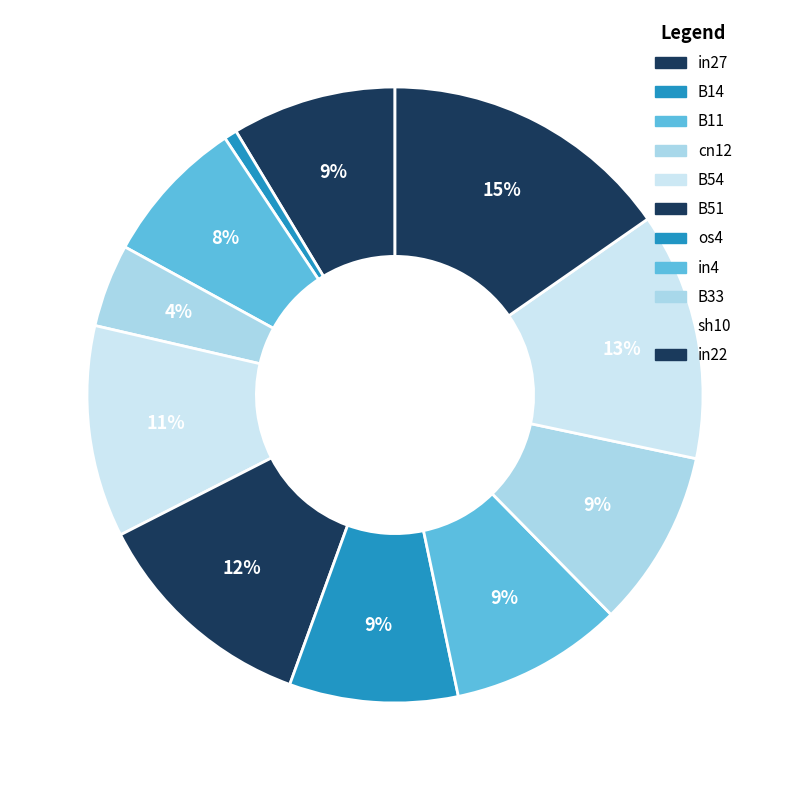

Count the number of slices in the pie.

11